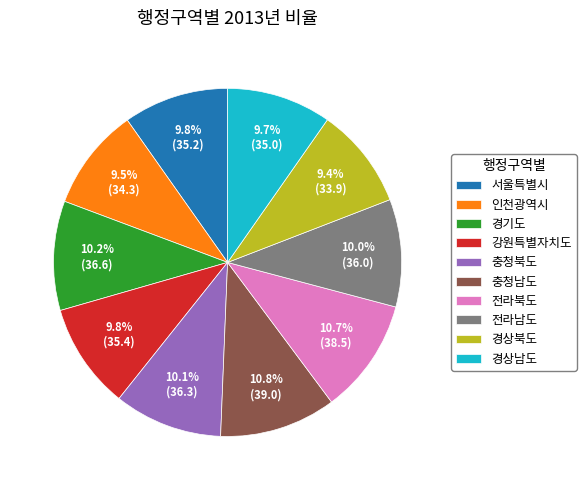

Approximately how many times larger is the value at 경상북도 compared to 강원특별자치도?

1.0